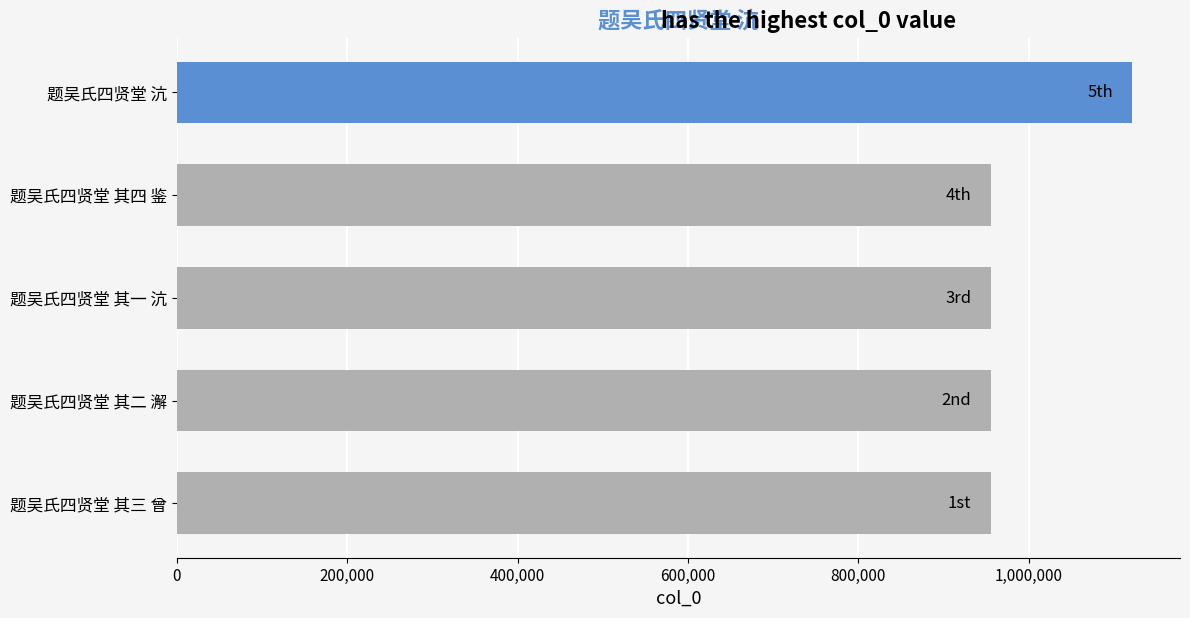

What is the sum of the values at 题吴氏四贤堂 沆 and 题吴氏四贤堂 其四 鉴?

2076781